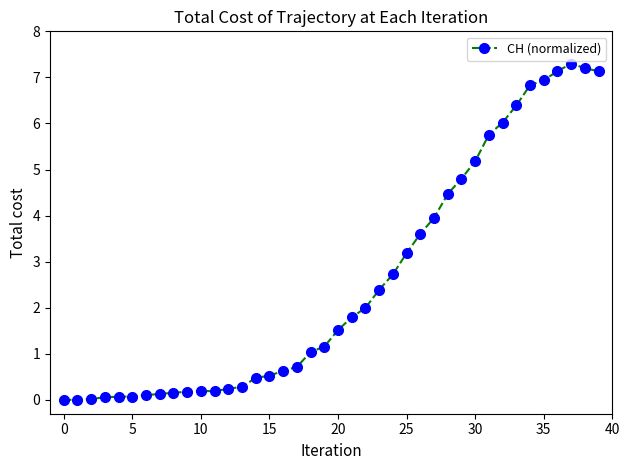

What is the value of the 12th point from the left?

0.2